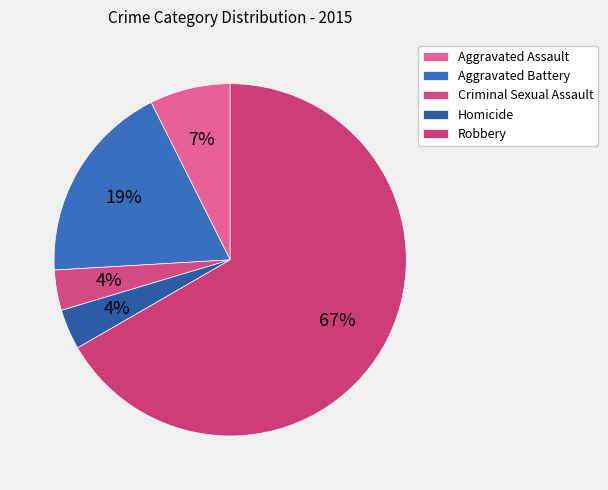

How many slices are in this pie chart?

5